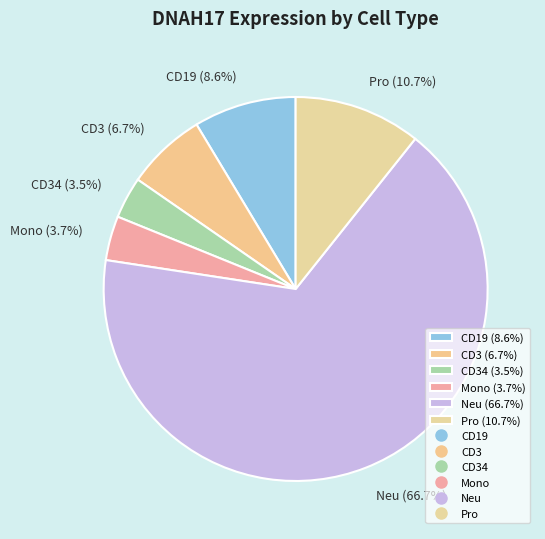

Approximately how many times larger is the value at Pro (10.7%) compared to CD3 (6.7%)?

1.6